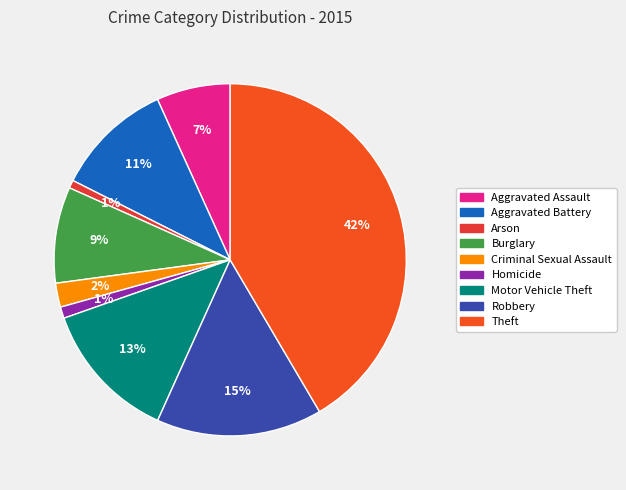

What percentage is the Arson slice, to the nearest percent?

1%